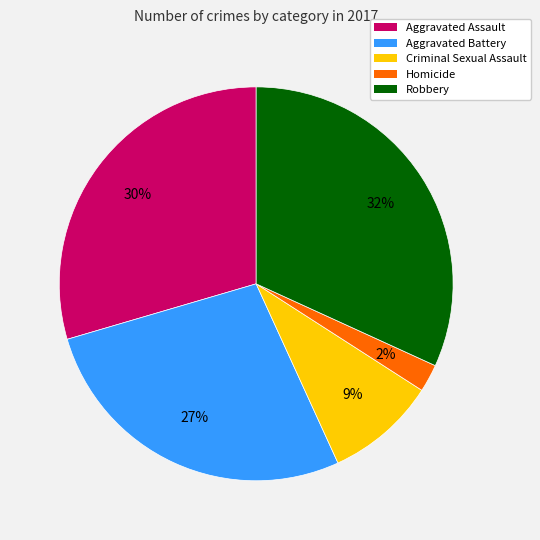

Is it true that Aggravated Battery is 27% of the pie?

True